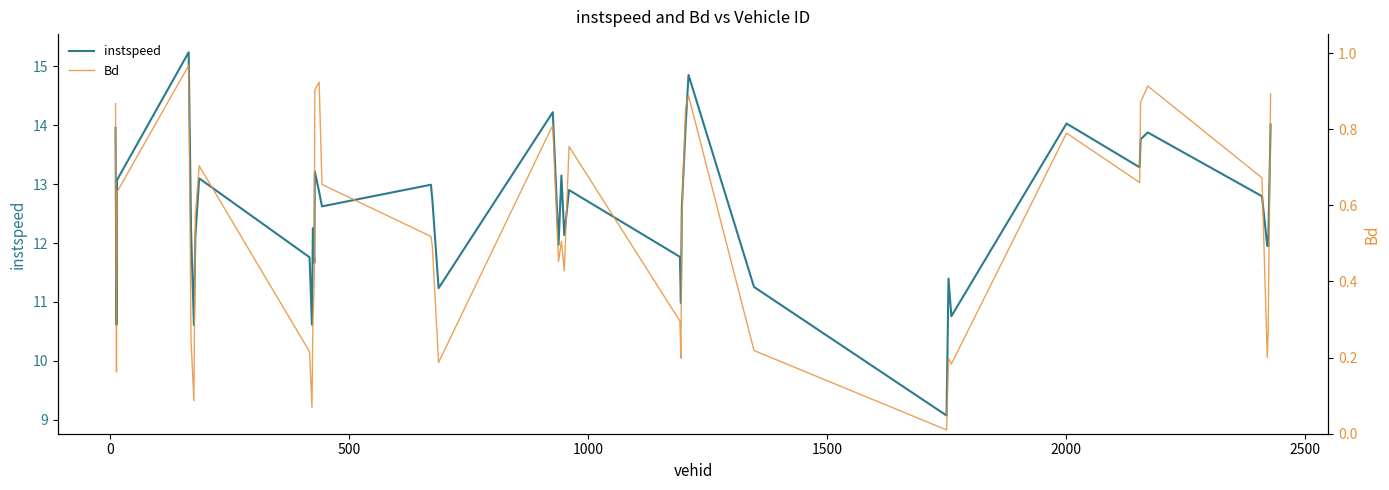

What is the minimum value for instspeed?

9.1